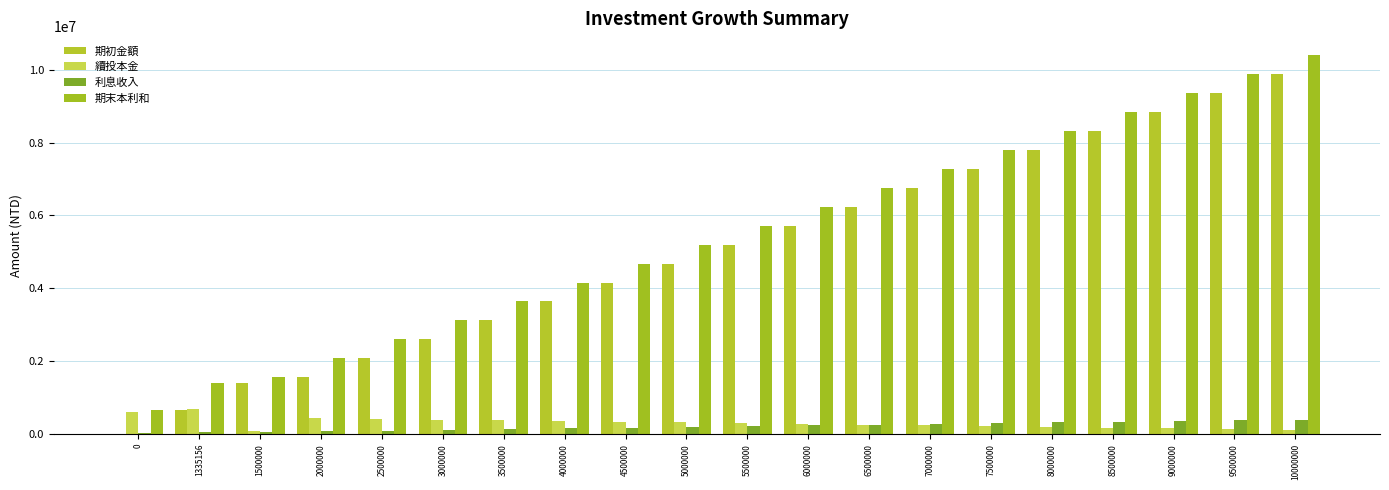

Count the number of data series in this chart.

4